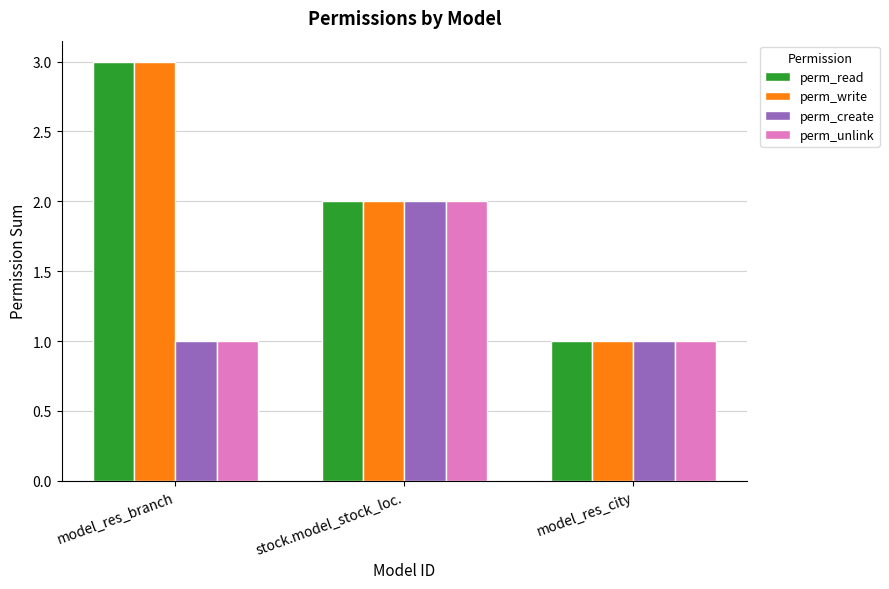

Reading left to right, list all the values displayed in this chart.

perm_read: 3	2	1
perm_write: 3	2	1
perm_create: 1	2	1
perm_unlink: 1	2	1